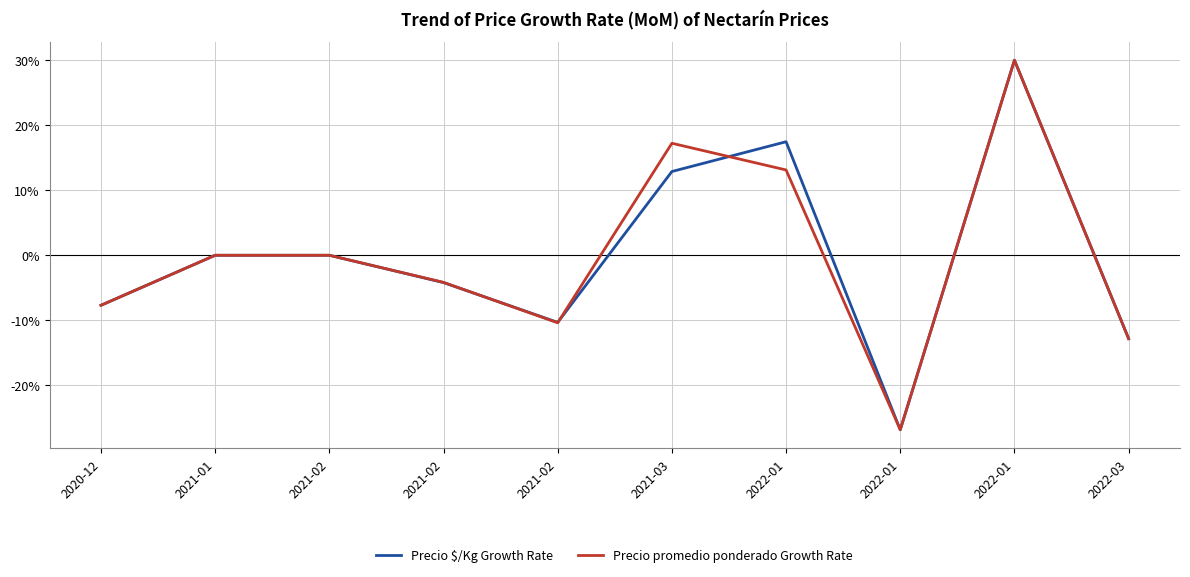

Reading right to left, extract all data points from this chart.

Precio $/Kg Growth Rate: 2022-03=-12.8	2022-01=30.0	2022-01=-26.8	2022-01=17.5	2021-03=12.9	2021-02=-10.3	2021-02=-4.2	2021-02=0.0	2021-01=0.0	2020-12=-7.7
Precio promedio ponderado Growth Rate: 2022-03=-12.8	2022-01=30.0	2022-01=-26.8	2022-01=13.1	2021-03=17.2	2021-02=-10.4	2021-02=-4.2	2021-02=0.0	2021-01=0.0	2020-12=-7.7